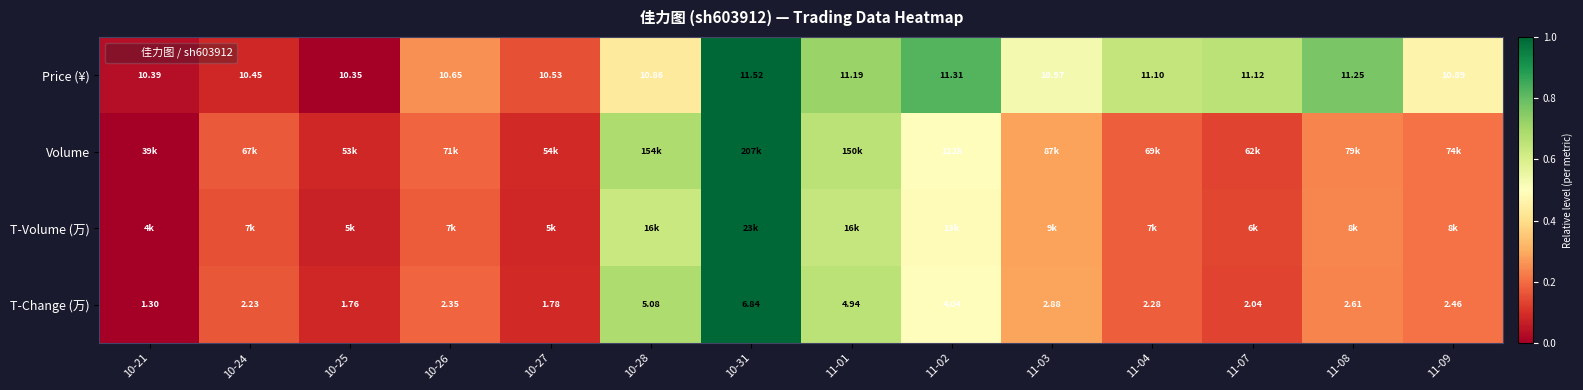

True or false: Volume has a value of 0.2 at 10-26.

True